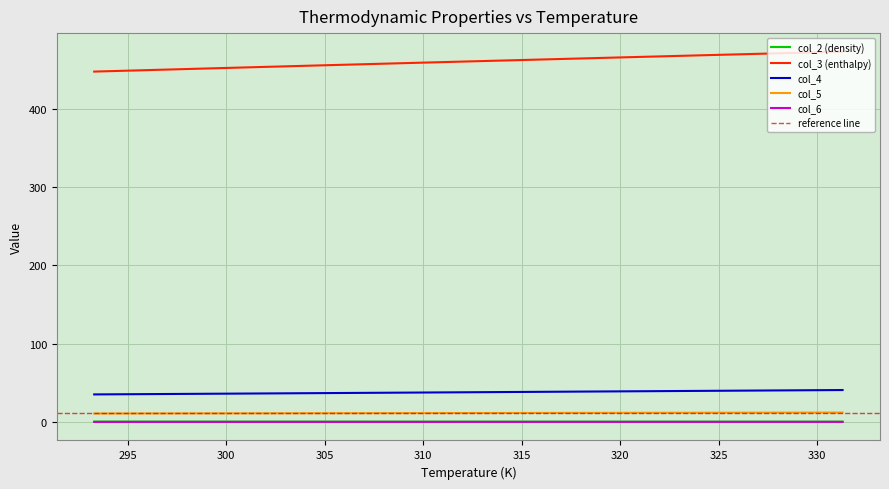

Rank the series by their maximum value, from lowest to highest.

col_6, col_2 (density), col_5, col_4, col_3 (enthalpy)